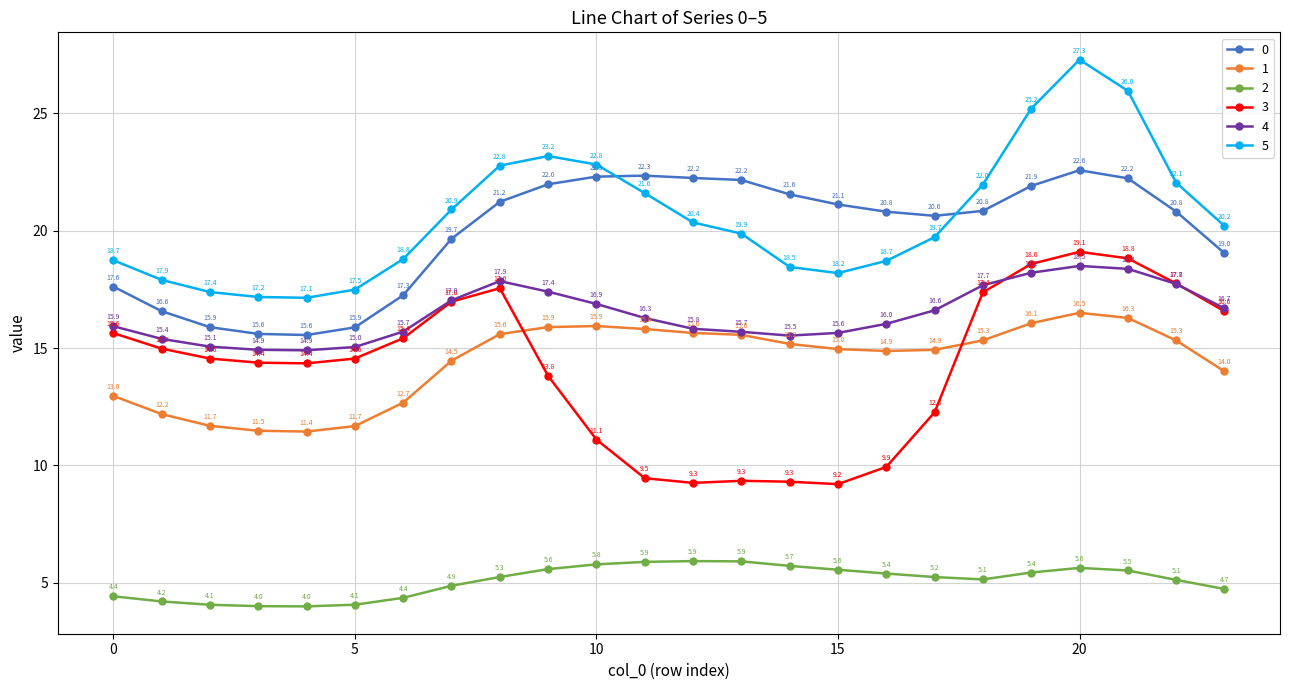

What is the maximum value for 3?

19.1